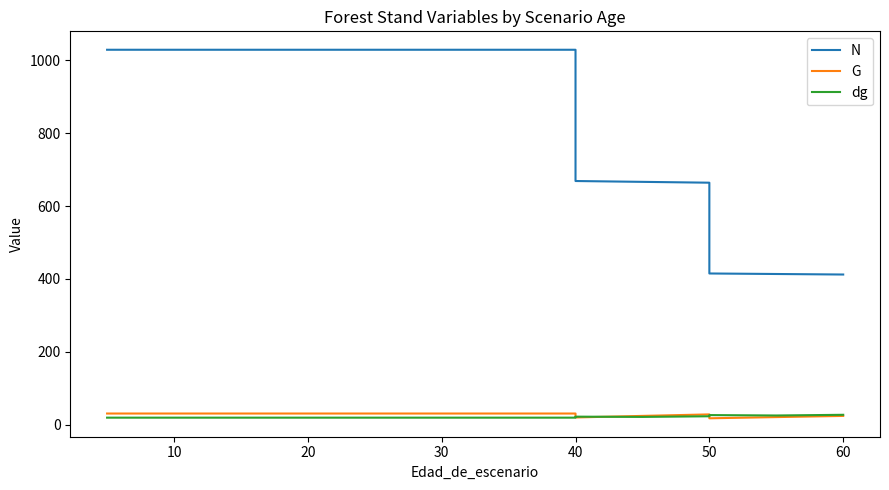

Is the value of N at 10 greater than the value of G at 15?

Yes